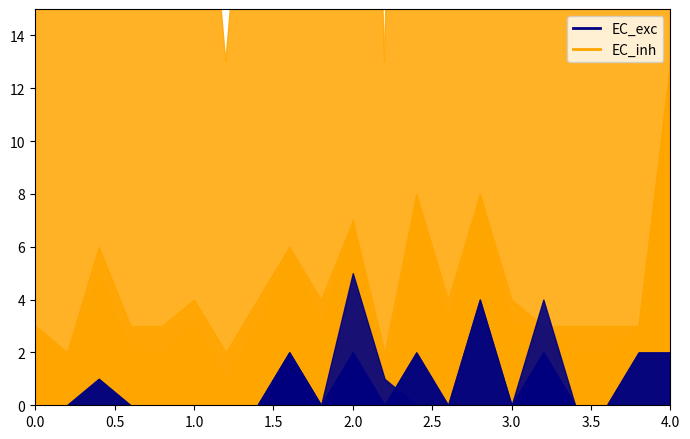

The NOP series shows 2 at BusinessRuleClass. True or false?

False